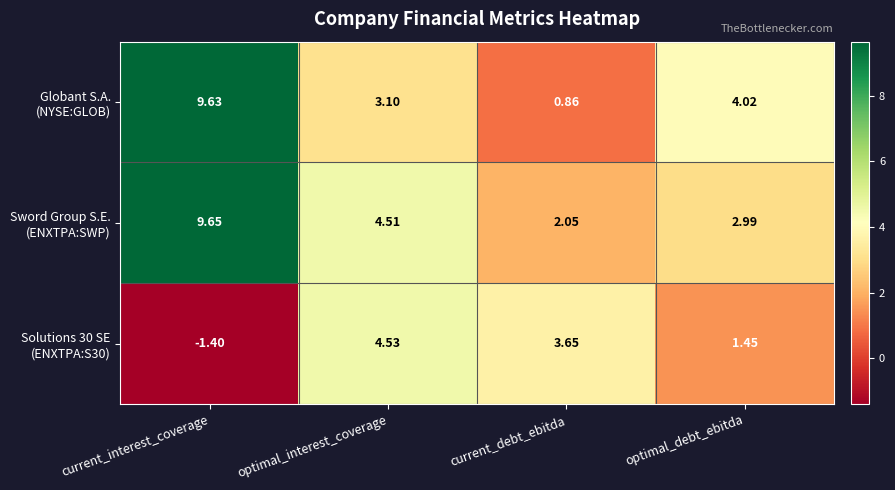

Which category has the highest value across all series?

current_interest_coverage